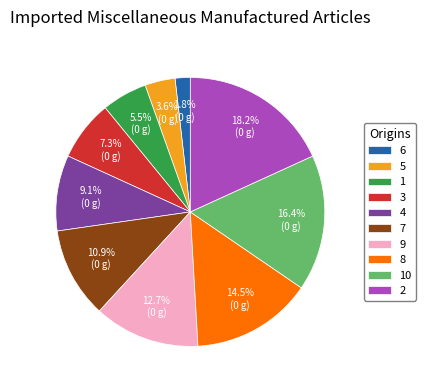

To the nearest percent, what percentage of the pie is 9?

13%